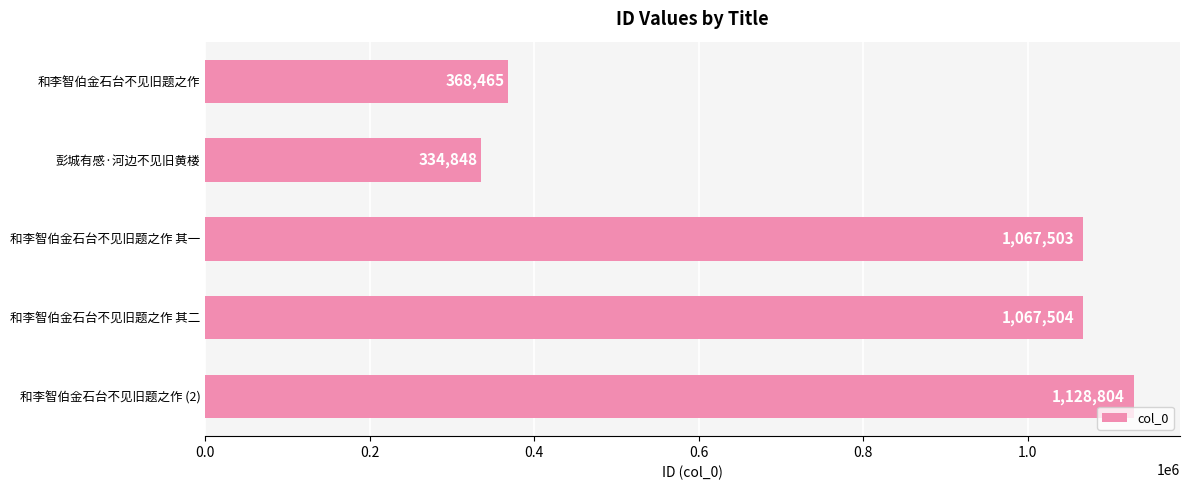

How many series are shown in this chart?

1